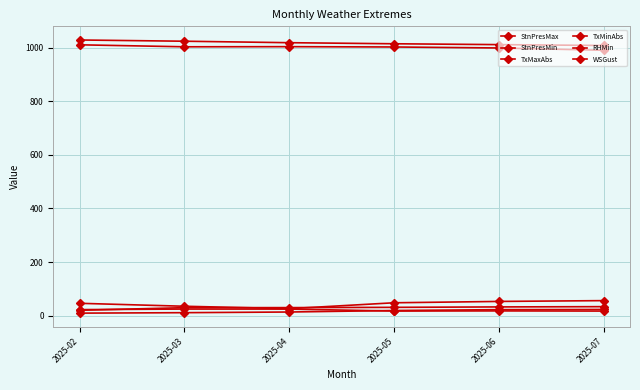

Is this an area chart (filled region under the line)?

No